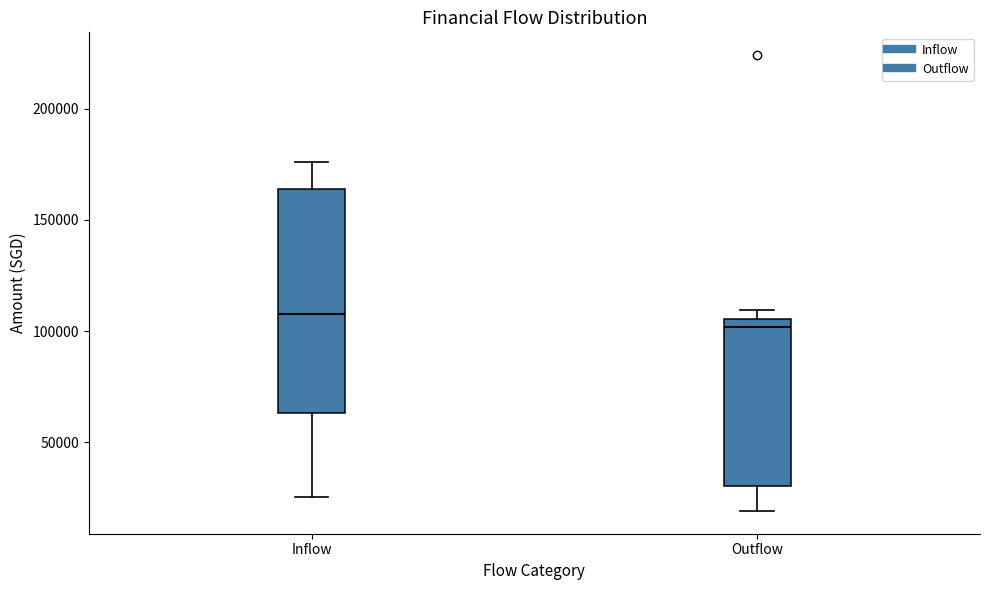

Reading left to right, transcribe this box plot: for each box, give where its median line is, the range the box spans, and where its two whiskers end, as read against the y-axis. The values are not printed on the chart, so give them approximately, as read against the axis.

Inflow: median 110000, box 65000 to 165000, whiskers 25000 to 175000
Outflow: median 100000, box 30000 to 105000, whiskers 20000 to 110000